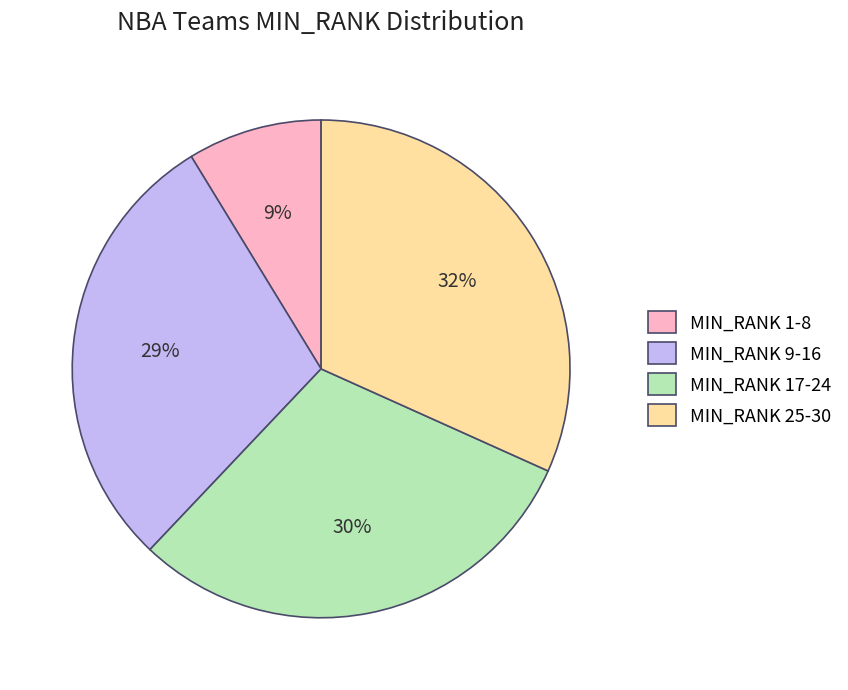

Rank the categories by value from lowest to highest.

MIN_RANK 1-8, MIN_RANK 9-16, MIN_RANK 17-24, MIN_RANK 25-30